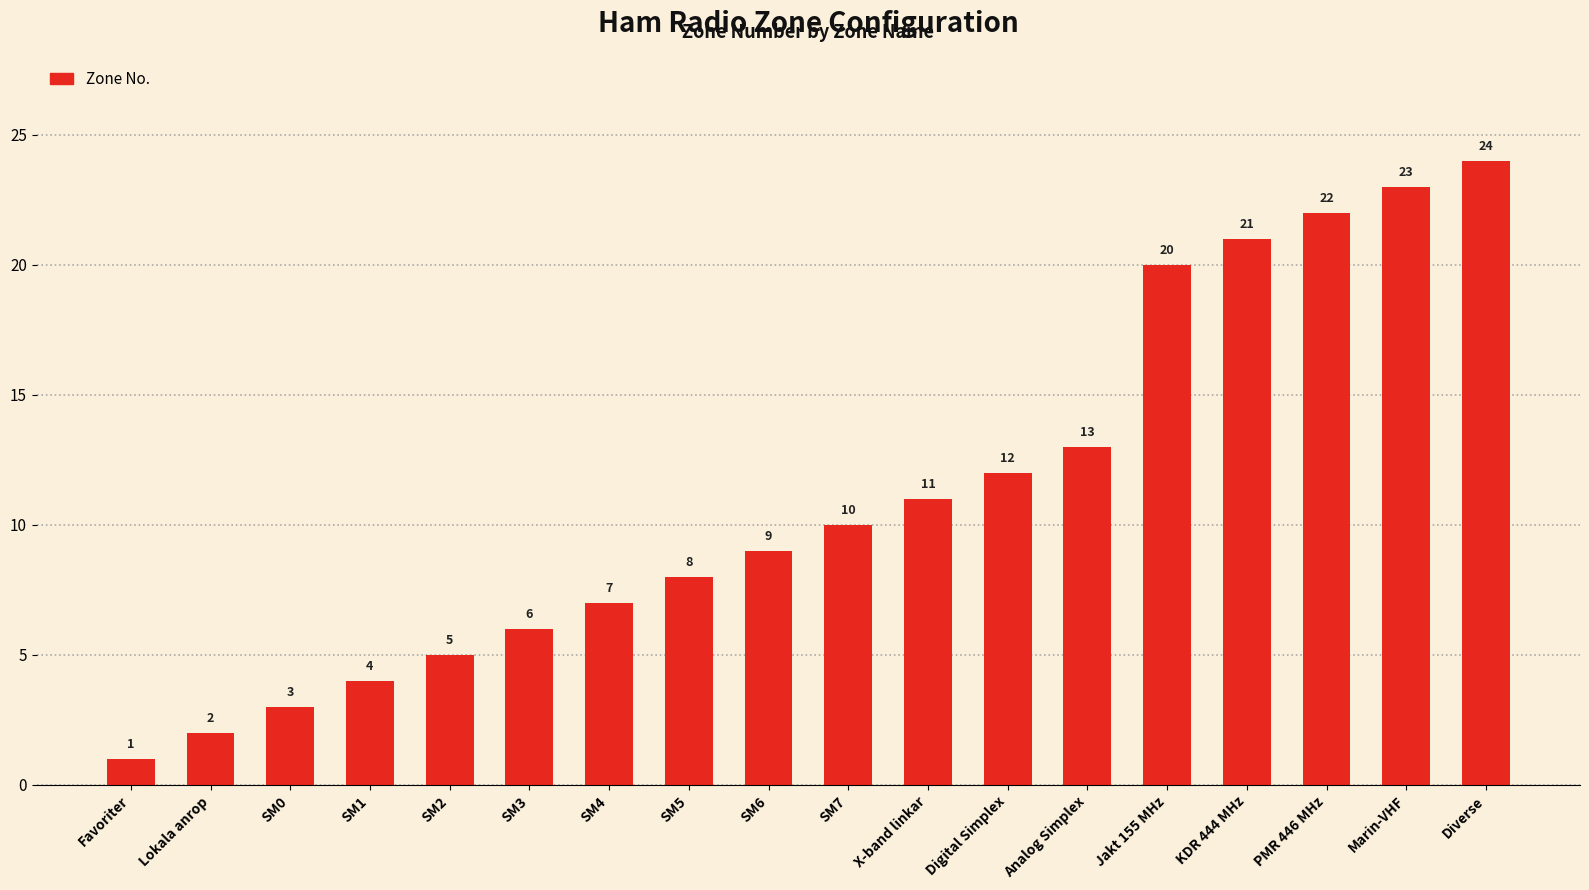

Which category has the highest value across all series?

Diverse